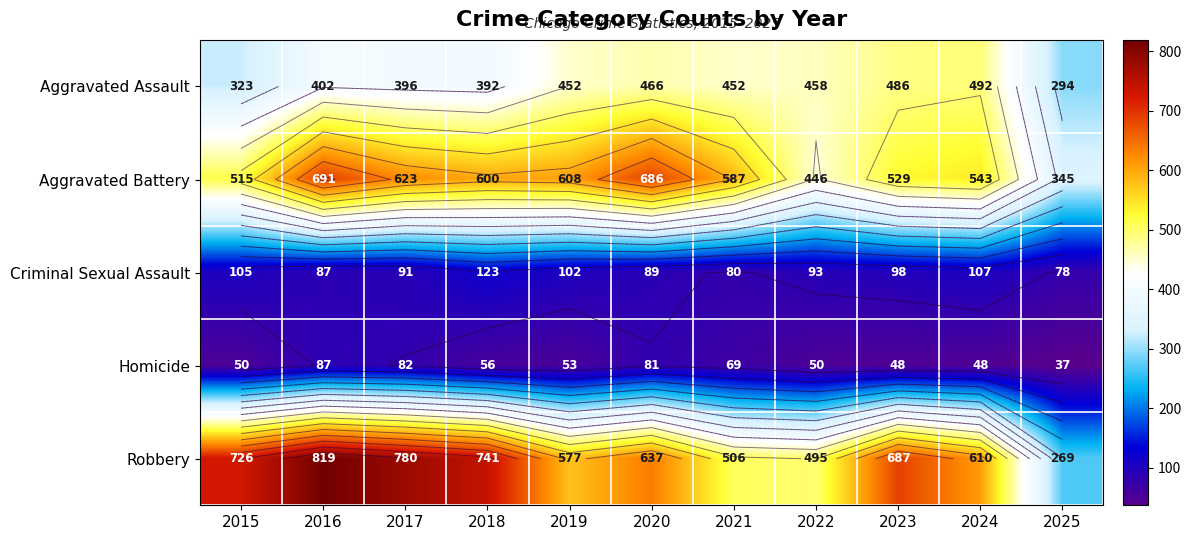

Which series has the widest spread of values?

Robbery